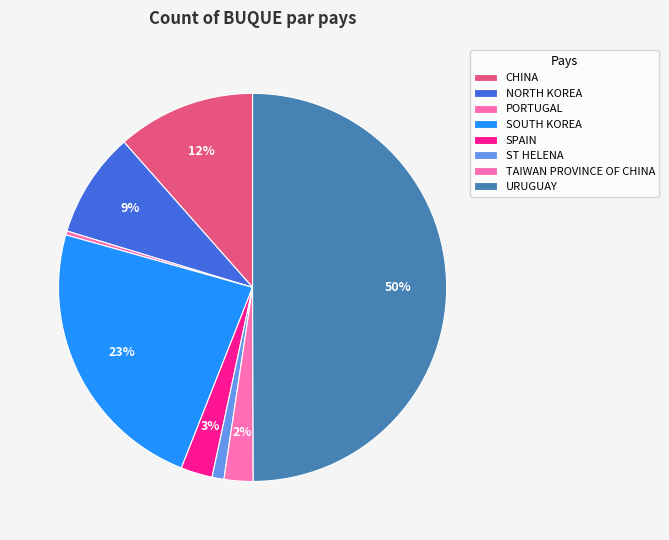

Which has a higher value, SOUTH KOREA or SPAIN?

SOUTH KOREA